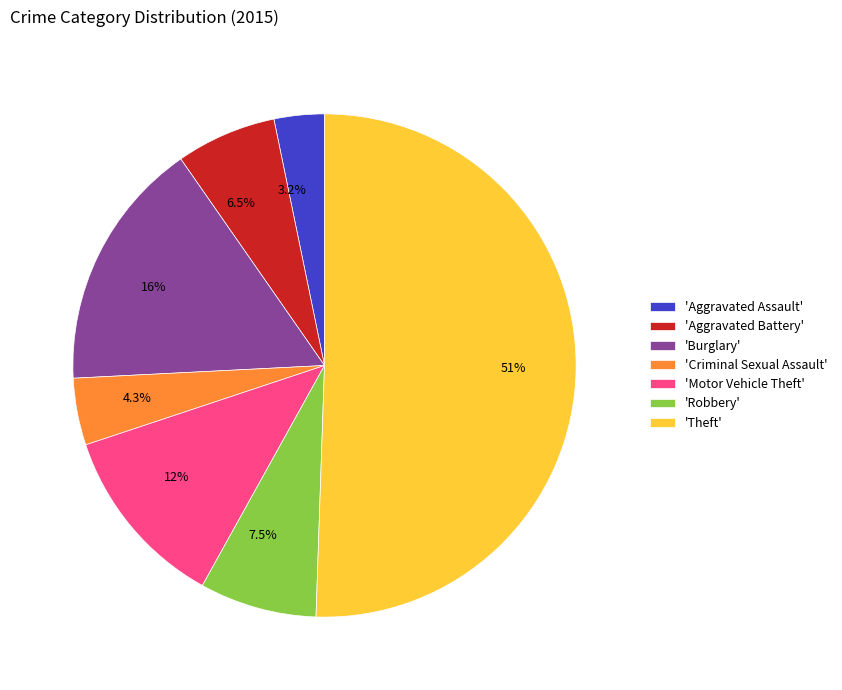

Does 7.5% account for over 50% of the chart?

No